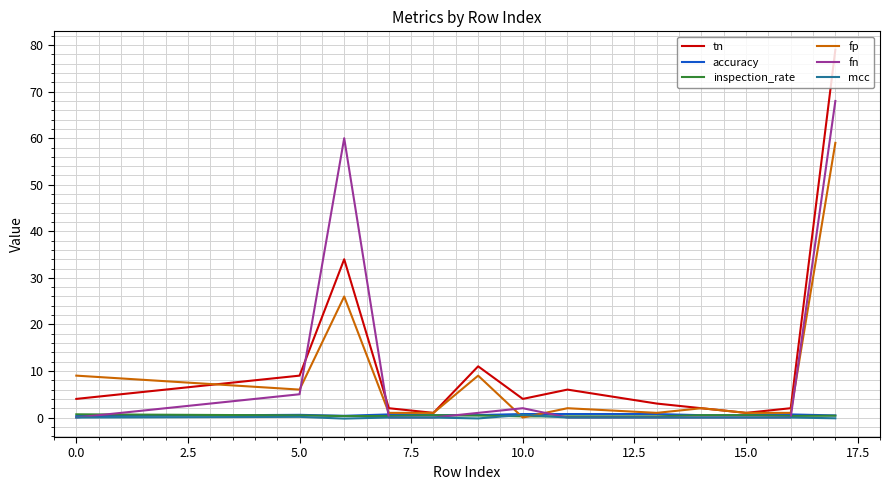

What is the maximum value shown in the chart?

79.0